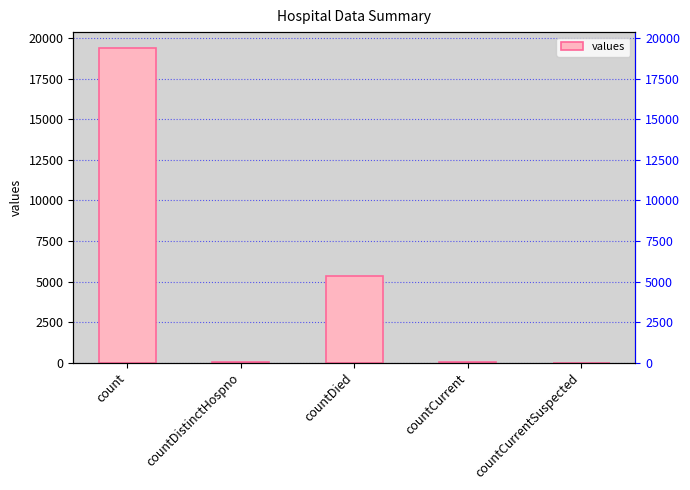

What value does the data have at countDistinctHospno, to the nearest 50?

50